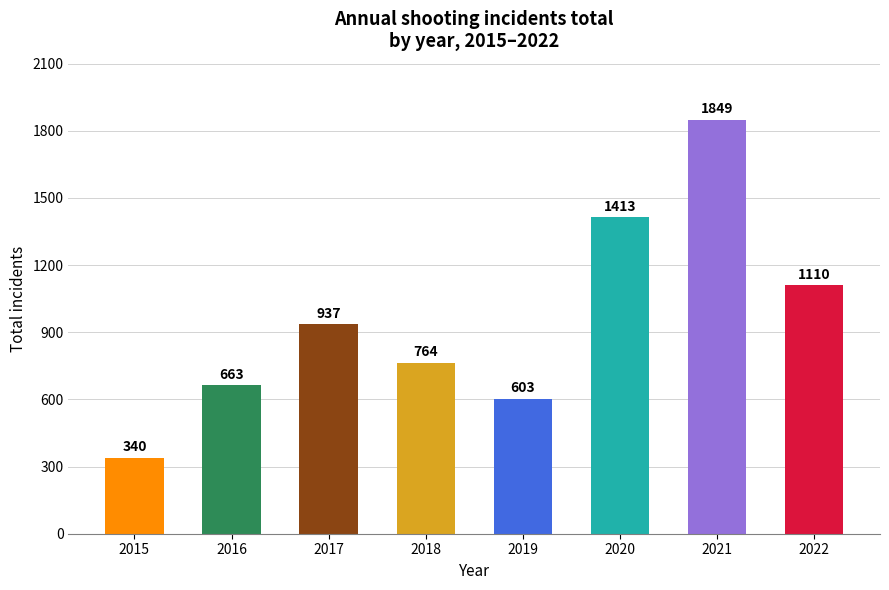

How many series are shown in this chart?

1